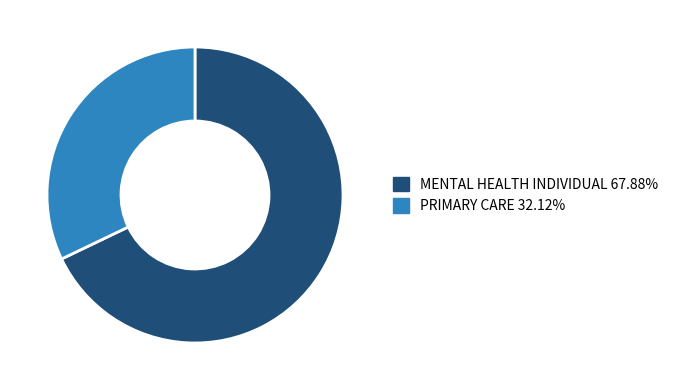

Is there a majority slice in this chart?

Yes